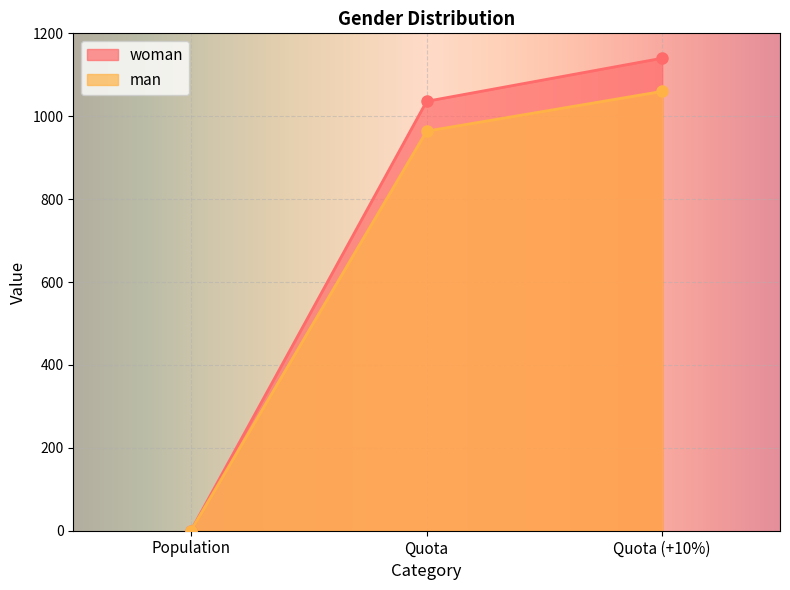

Which category has the highest value across all series?

Quota (+10%)